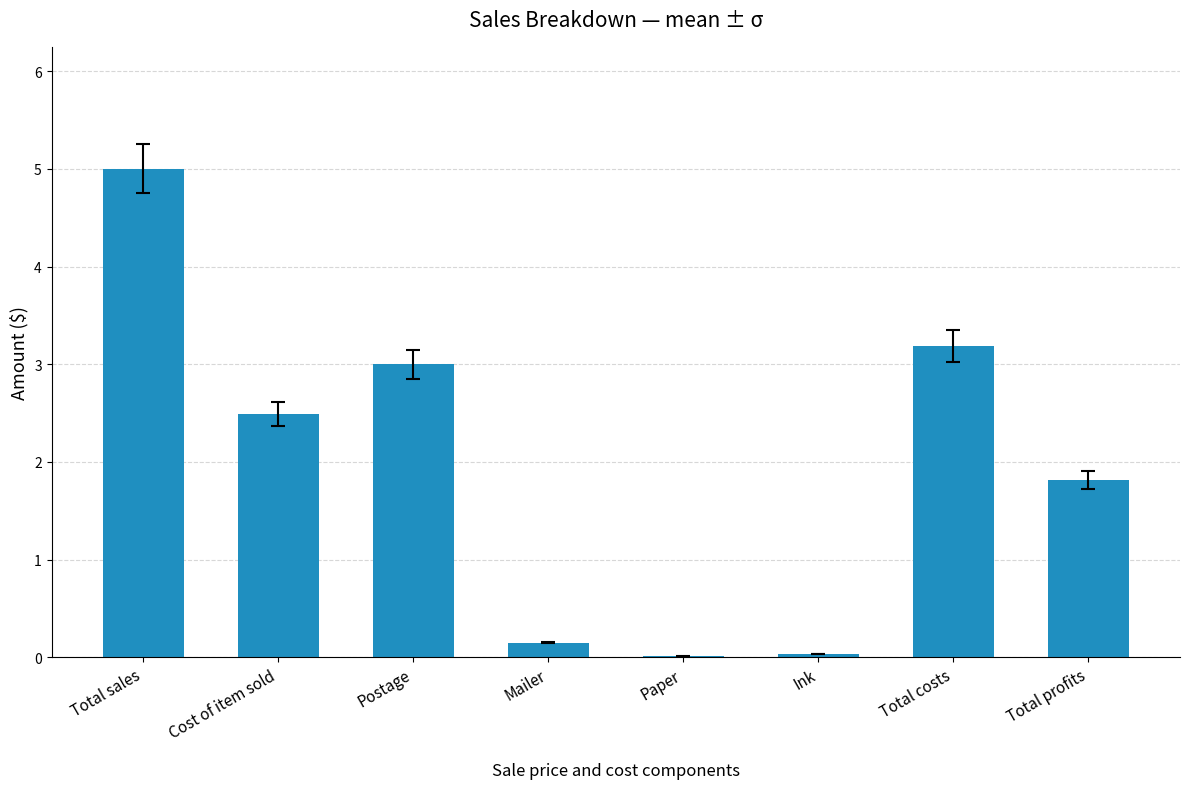

What is the sum of all values?

15.7